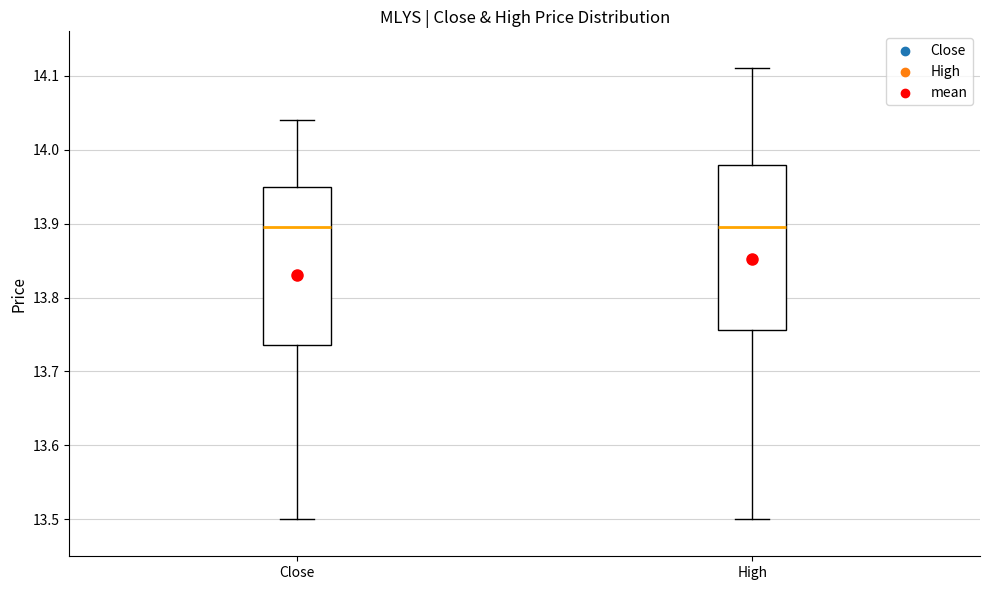

Where does the lower whisker of the box for High end on the y-axis? The values are not printed on the chart, so give them approximately, as read against the axis.

13.50